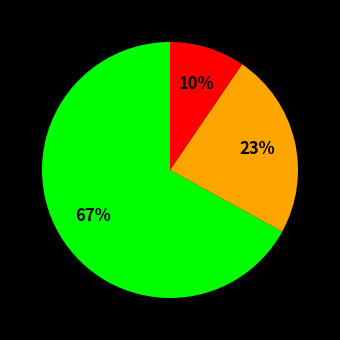

Is there any slice that represents more than half of the pie?

Yes